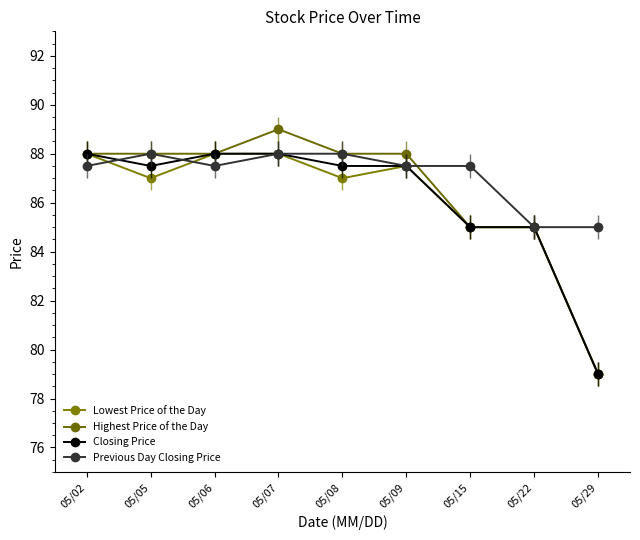

Rank the series at 05/05 from highest to lowest value.

Highest Price of the Day, Previous Day Closing Price, Closing Price, Lowest Price of the Day